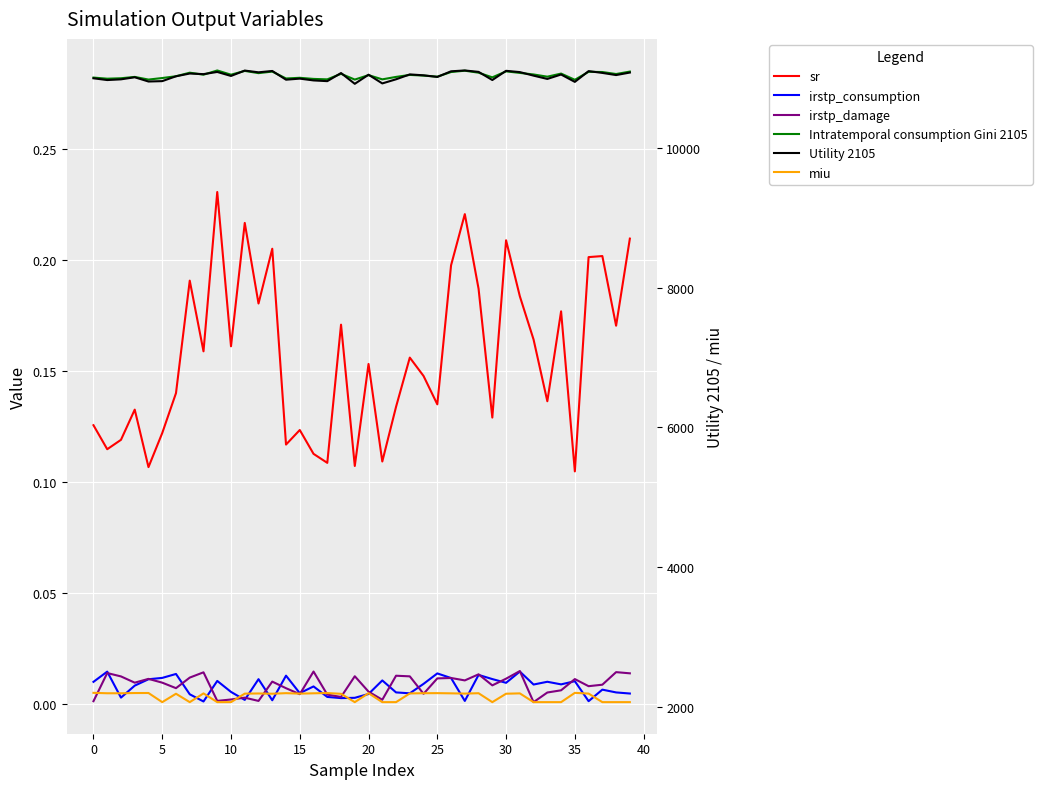

True or false: Utility 2105 and irstp_consumption intersect in this chart.

False